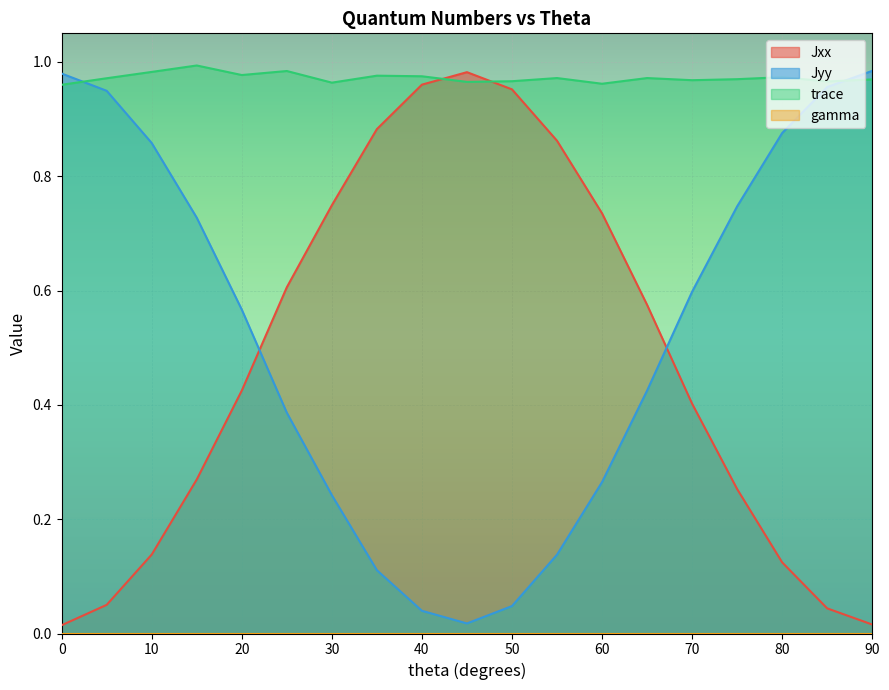

How many lines are shown in the chart?

4